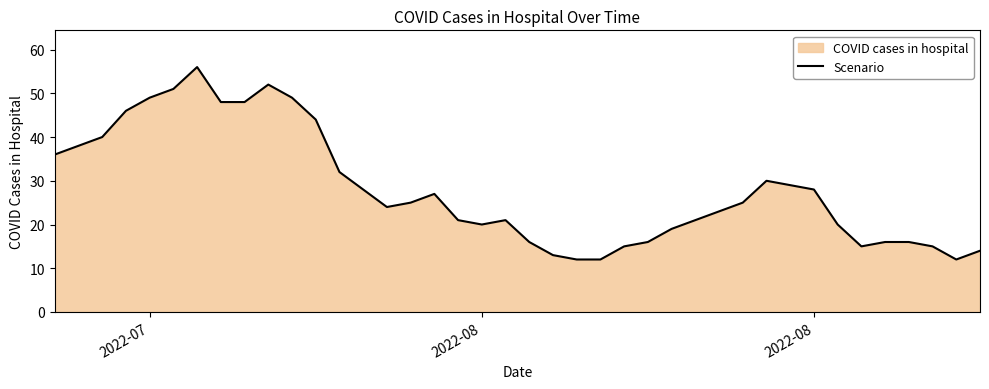

What is the difference between the maximum and minimum values?

44